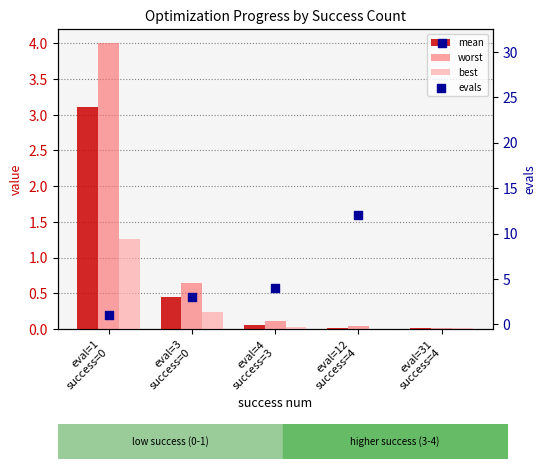

What is the total value across all series at eval=3
success=0?

4.3